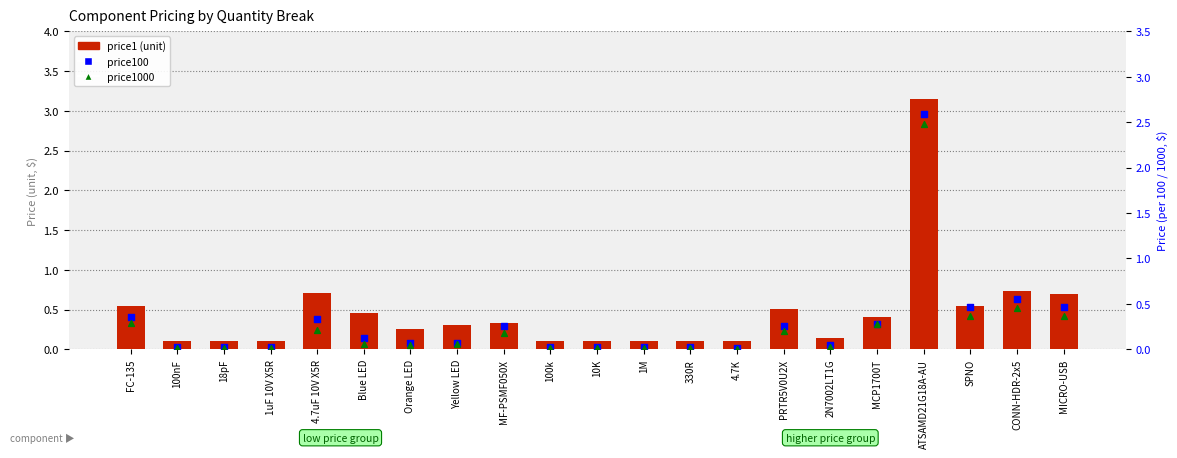

Which series has the largest Y range (max minus min)?

price1